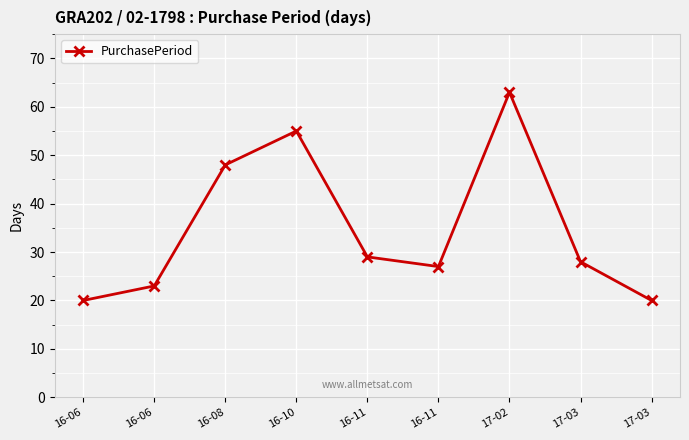

How many lines are shown in the chart?

1